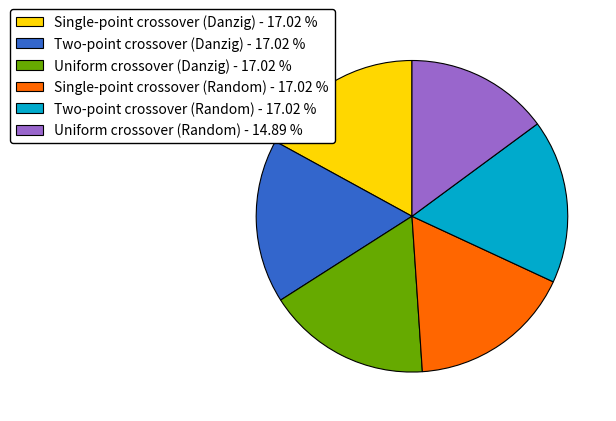

Which has a higher value, Single-point crossover (Random) - 17.02 % or Uniform crossover (Random) - 14.89 %?

Single-point crossover (Random) - 17.02 %